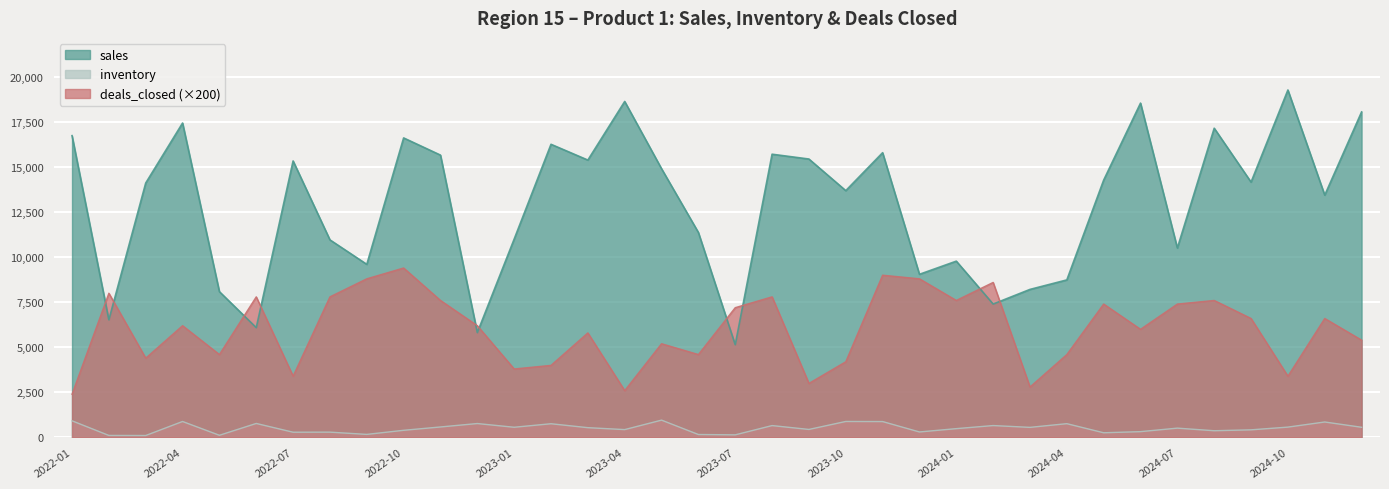

At which label does inventory reach its minimum?

2022-03